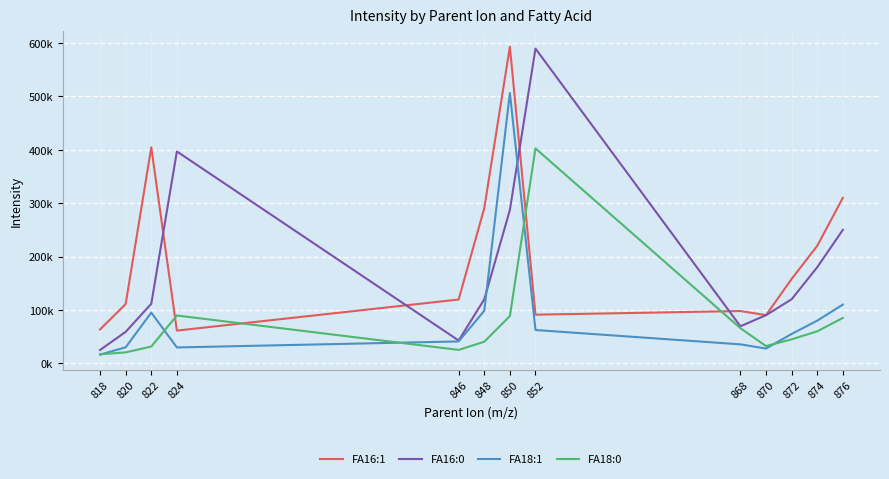

Reading left to right, extract all data points from this chart.

FA16:1: 818=63453.2	820=110999.7	822=404431.0	824=61326.9	846=119523.2	848=290391.5	850=592961.4	852=91102.7	868=97949.7	870=90257.6	872=158000.0	874=220000.0	876=310000.0
FA16:0: 818=24963.1	820=58950.8	822=111477.1	824=396777.3	846=42755.3	848=119872.8	850=287204.8	852=589405.3	868=69386.2	870=90257.6	872=120000.0	874=180000.0	876=250000.0
FA18:1: 818=16311.3	820=30029.6	822=94982.0	824=29781.7	846=41041.6	848=98367.6	850=506239.8	852=62411.0	868=35570.2	870=27731.3	872=55000.0	874=80000.0	876=110000.0
FA18:0: 818=16961.9	820=20546.4	822=31441.8	824=89574.6	846=25174.3	848=40472.0	850=88534.8	852=402457.8	868=65875.8	870=32323.7	872=45000.0	874=60000.0	876=85000.0